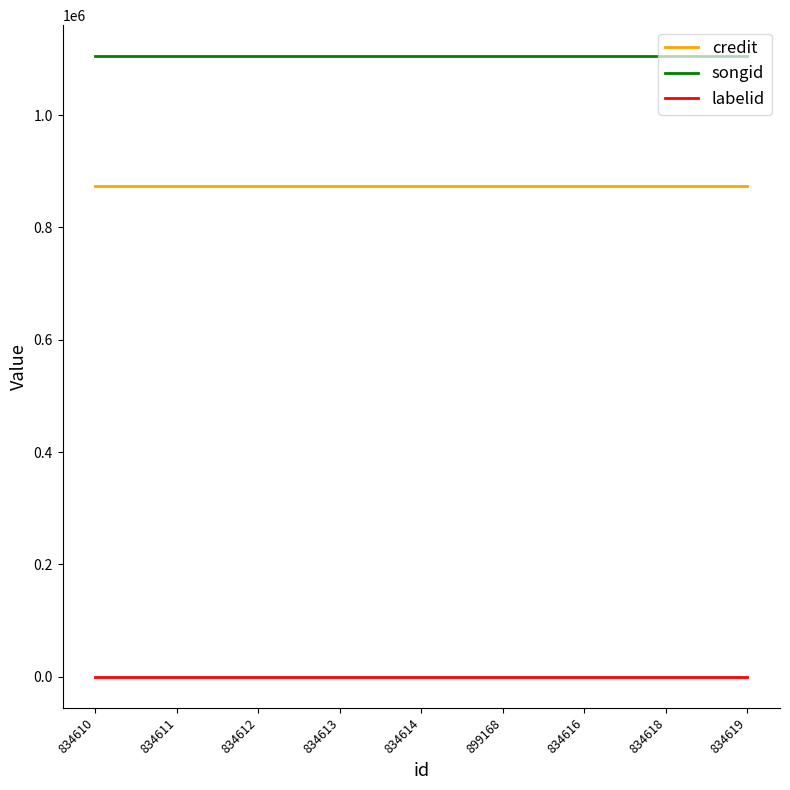

Is the value of songid at 834613 greater than the value of labelid at 899168?

Yes